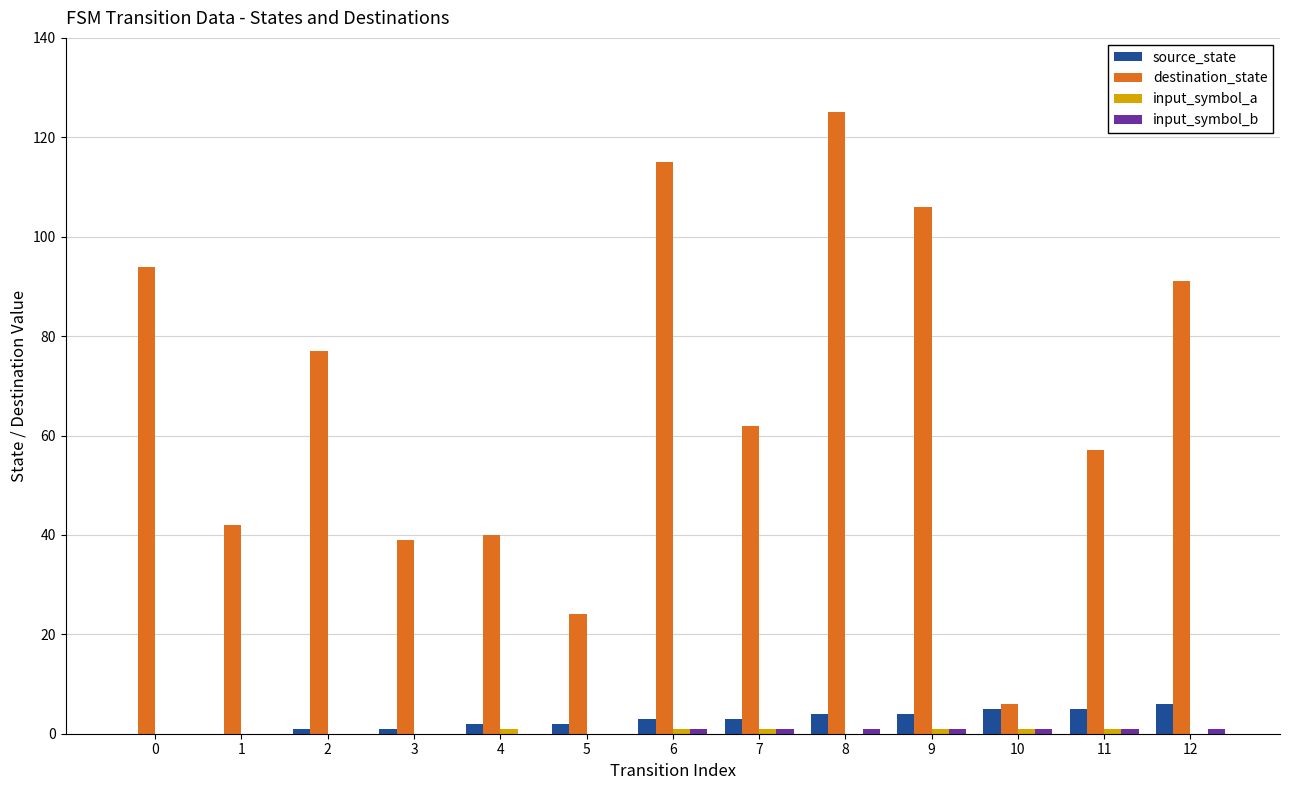

The source_state series shows 2 at 5. True or false?

True